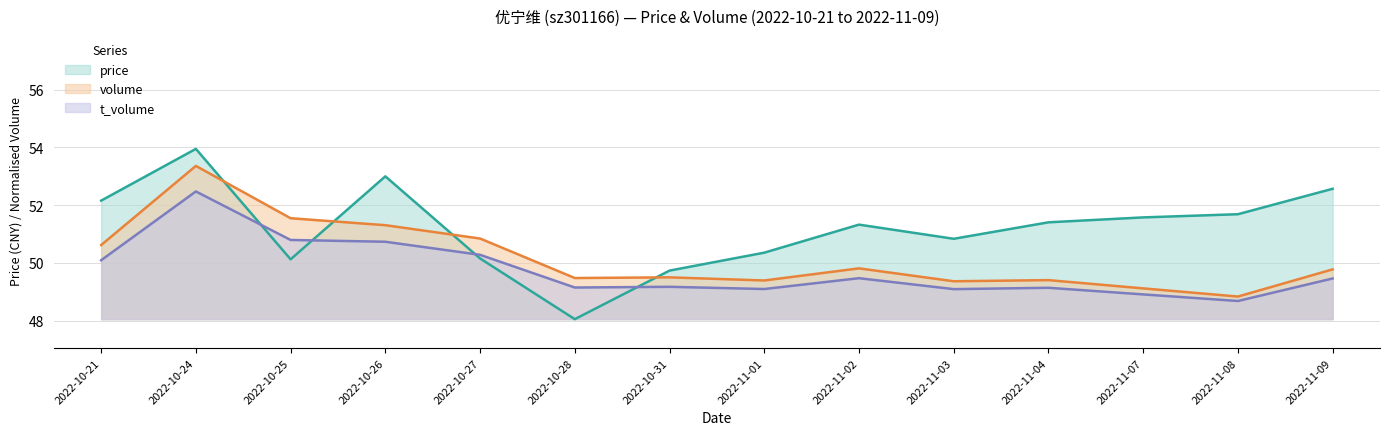

Where does the price series first go above 51?

2022-10-21